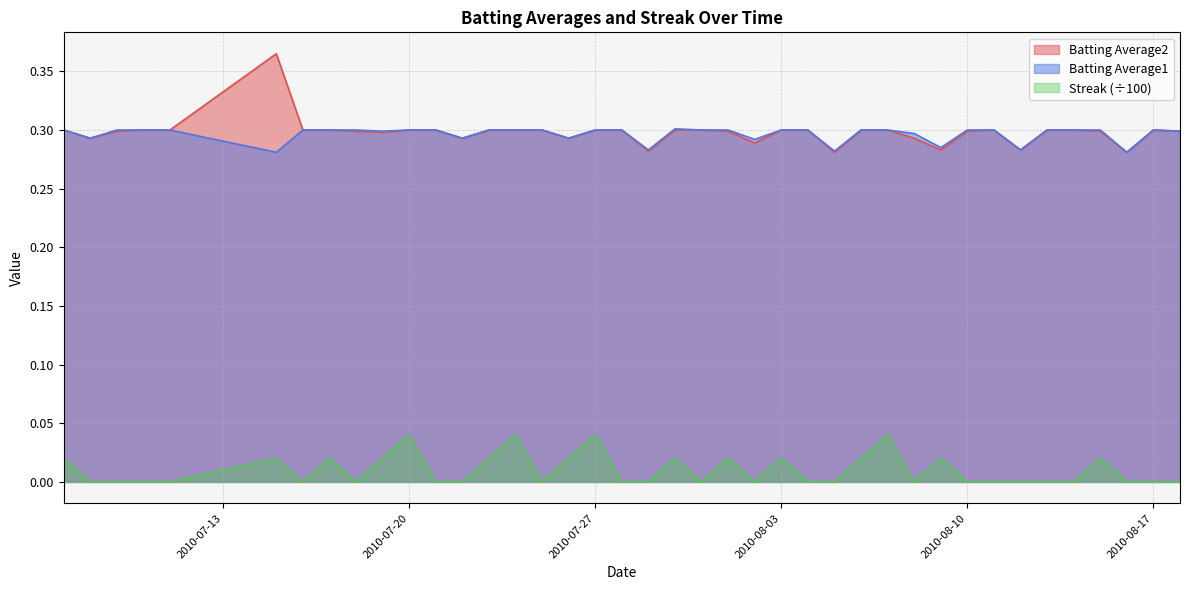

Which series has the largest range (max minus min)?

Batting Average2